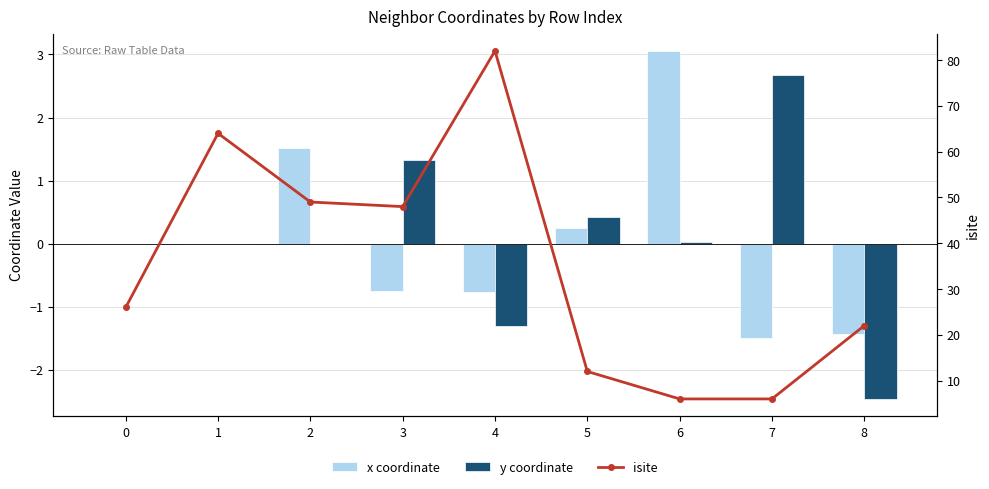

What are all the series names shown in the legend?

x coordinate, y coordinate, isite